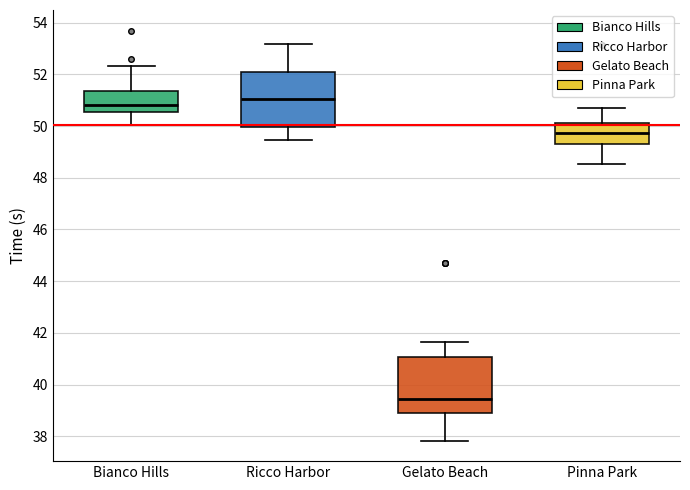

Reading left to right, transcribe this box plot: for each box, give where its median line is, the range the box spans, and where its two whiskers end, as read against the y-axis. The values are not printed on the chart, so give them approximately, as read against the axis.

Bianco Hills: median 50.8, box 50.6 to 51.4, whiskers 50.0 to 52.4
Ricco Harbor: median 51.0, box 50.0 to 52.0, whiskers 49.4 to 53.2
Gelato Beach: median 39.4, box 38.8 to 41.0, whiskers 37.8 to 41.6
Pinna Park: median 49.8, box 49.4 to 50.2, whiskers 48.6 to 50.8